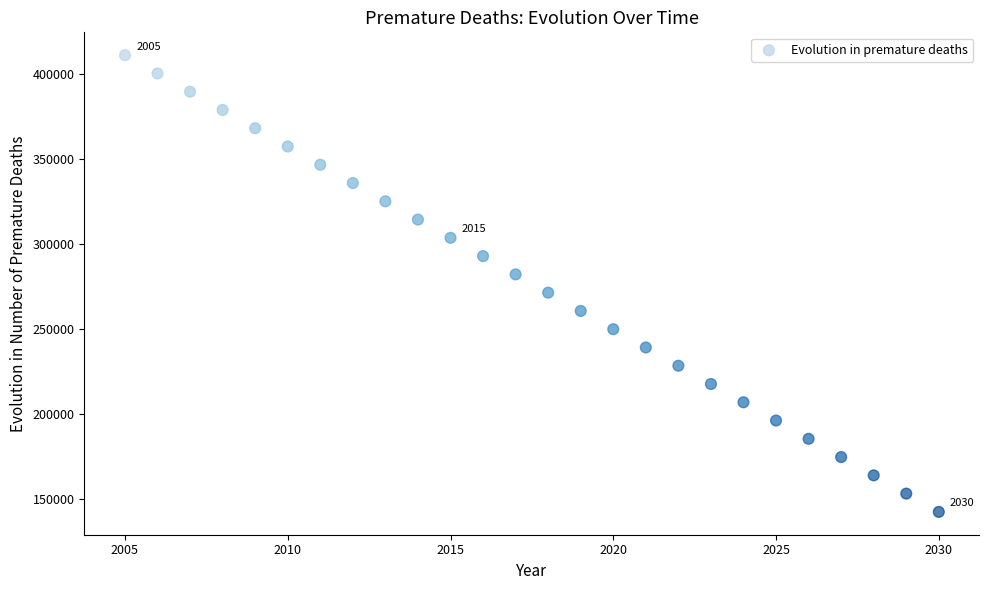

What is the range of Y values (max minus min)?

268980.5